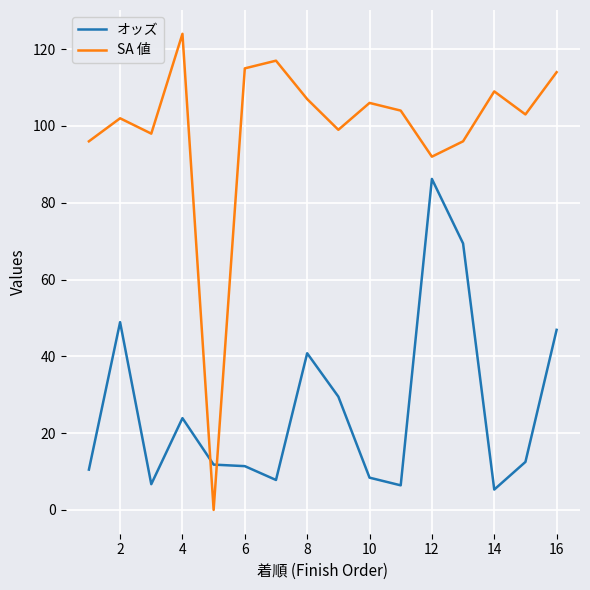

Does the chart have visible grid lines?

Yes